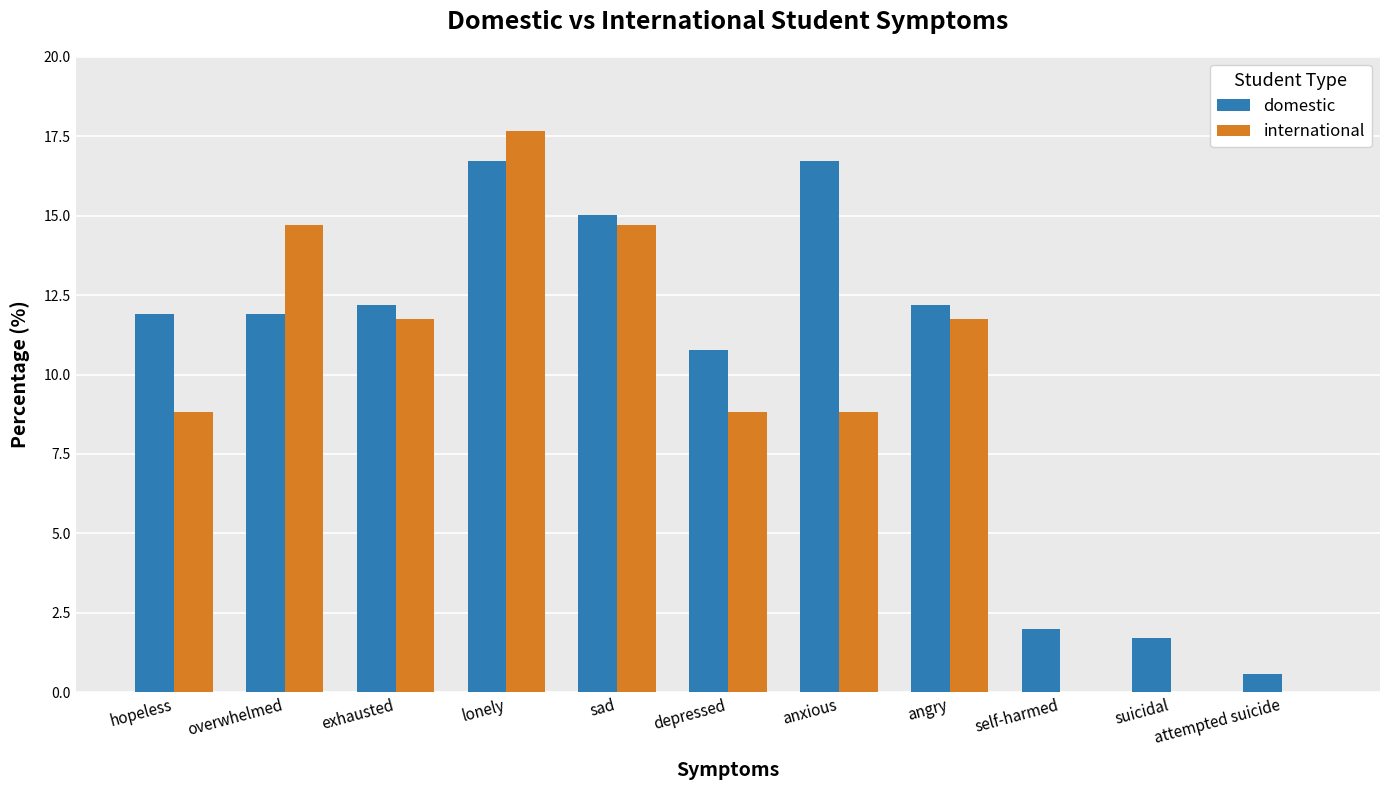

Is it true that international equals 0.0 at self-harmed?

True